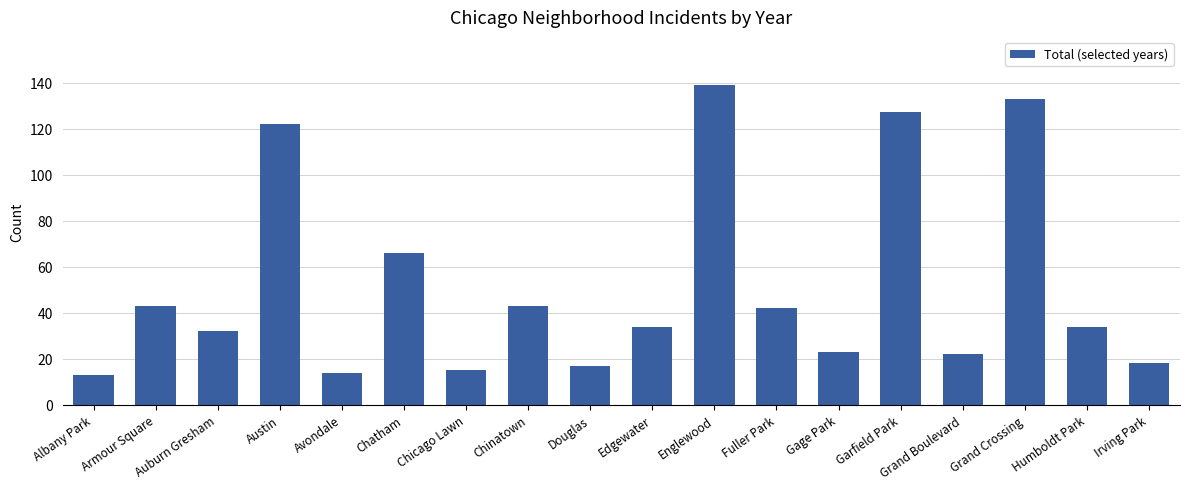

How many distinct data groups are displayed?

1